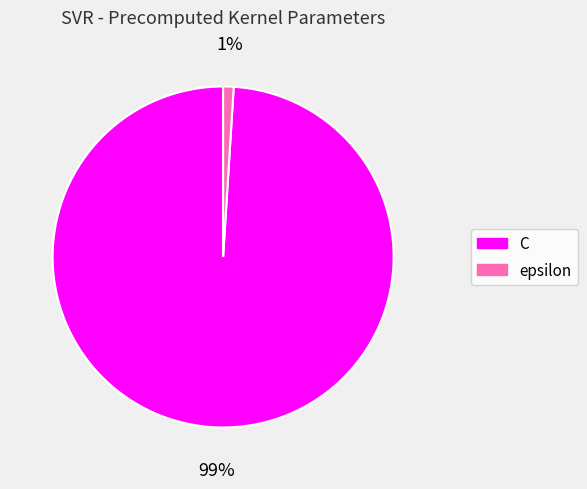

To the nearest percent, what is the combined percentage of epsilon and C?

100%